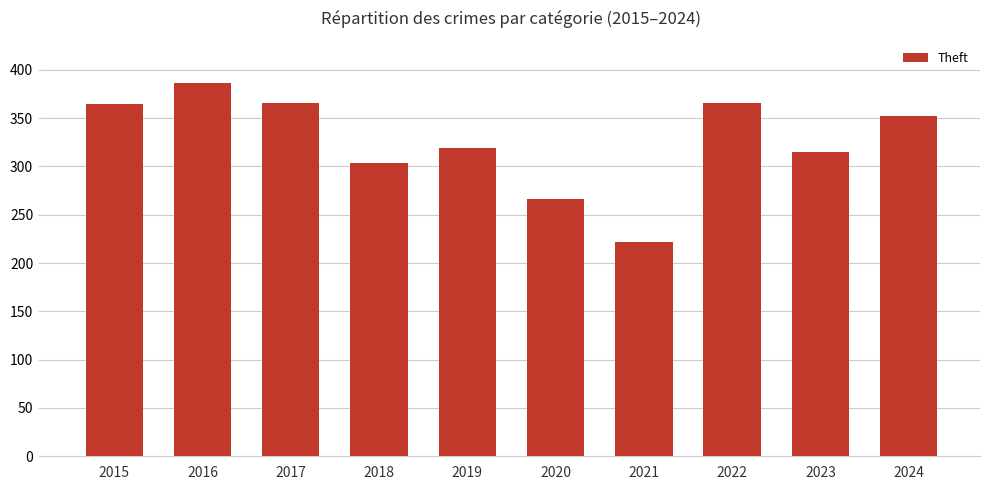

At which category does the chart reach its peak across all series?

2016